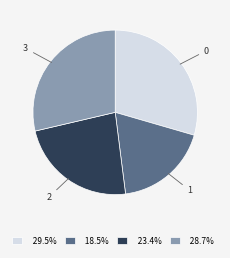

Count the number of slices in the pie.

4